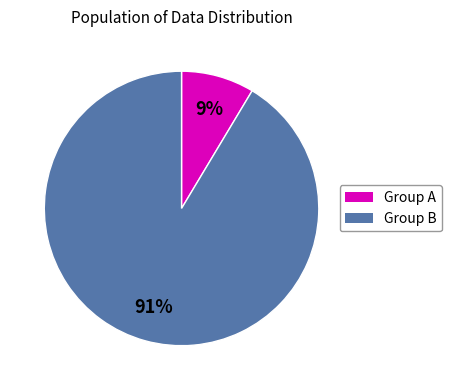

Is there any slice that represents more than half of the pie?

Yes